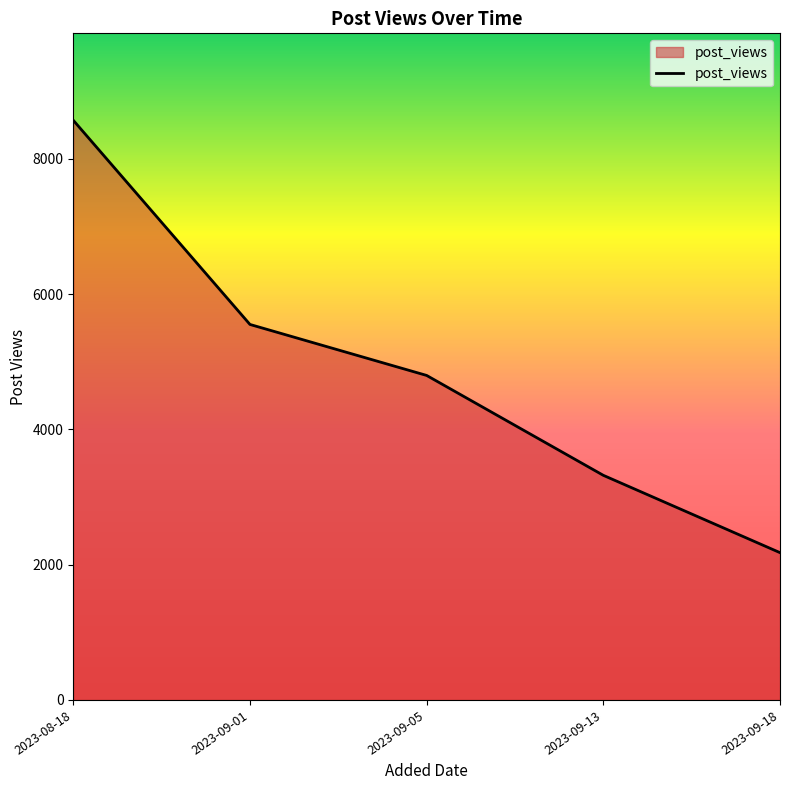

Approximately how many times larger is the value at 2023-09-05 compared to 2023-08-18?

0.6